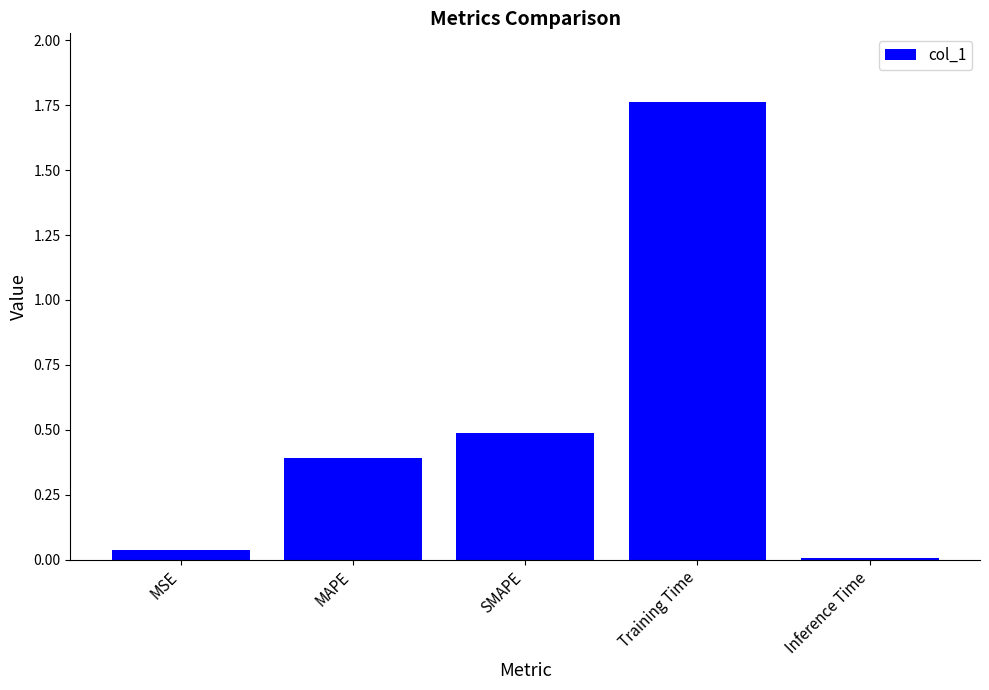

Count the number of data series in this chart.

1